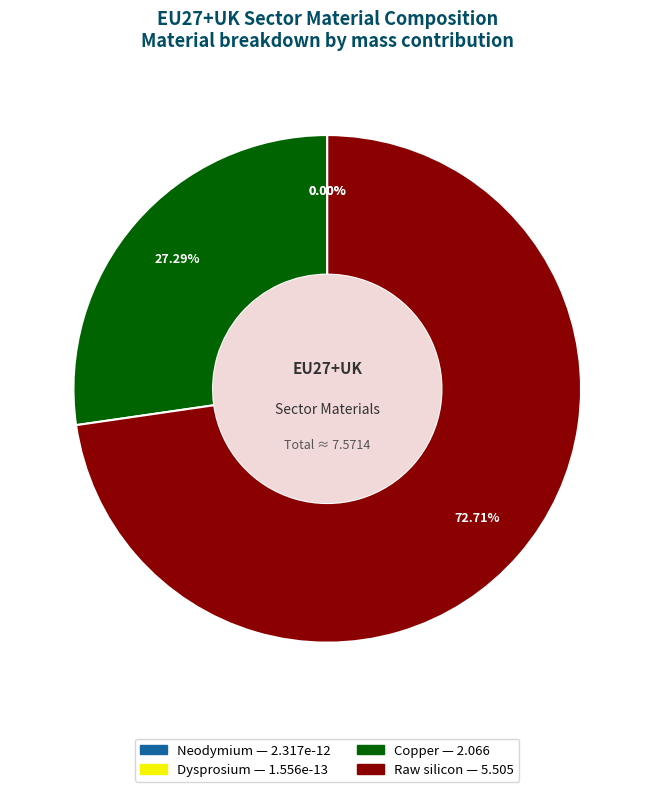

The Raw silicon slice represents 73% of the pie. True or false?

True